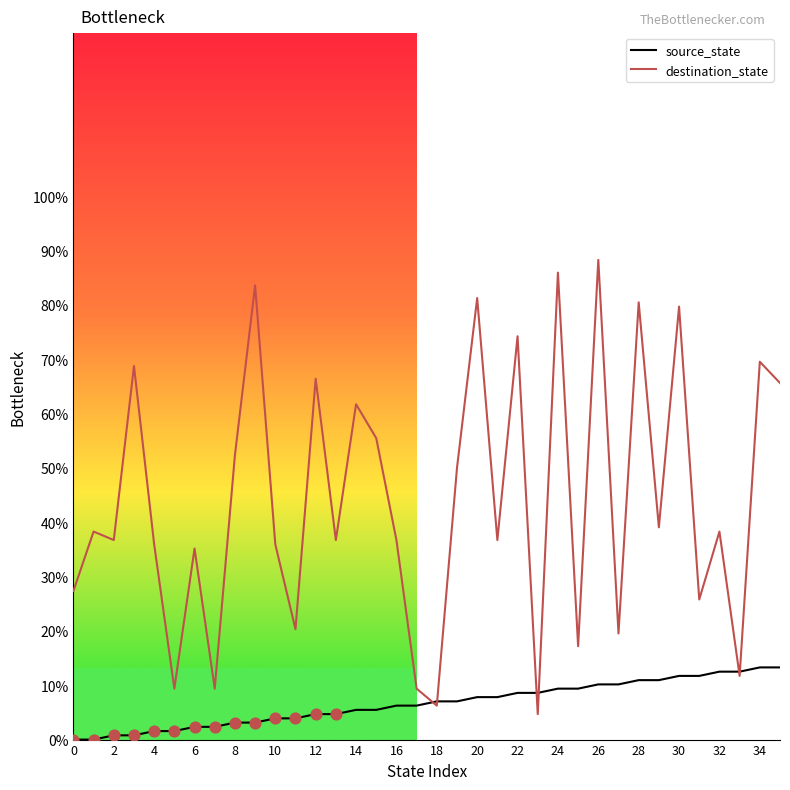

What are all the series names shown in the legend?

source_state, destination_state